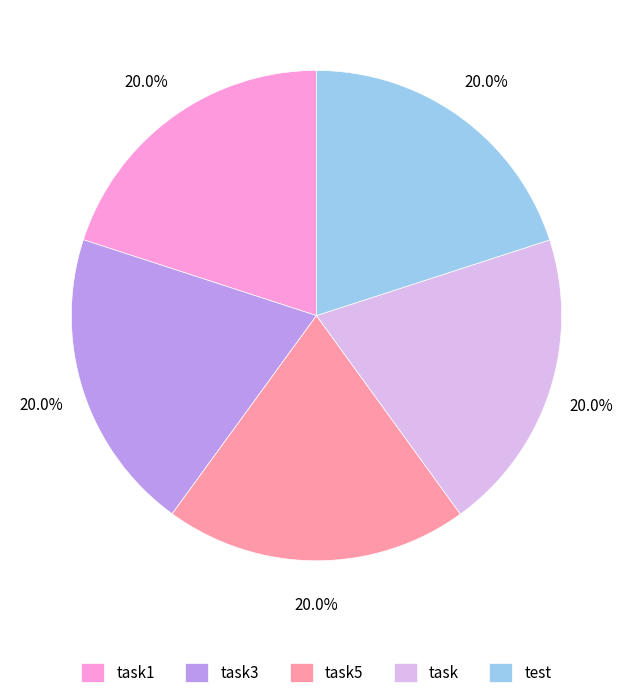

Combined, what portion of the pie is task1 and test?

40.0%